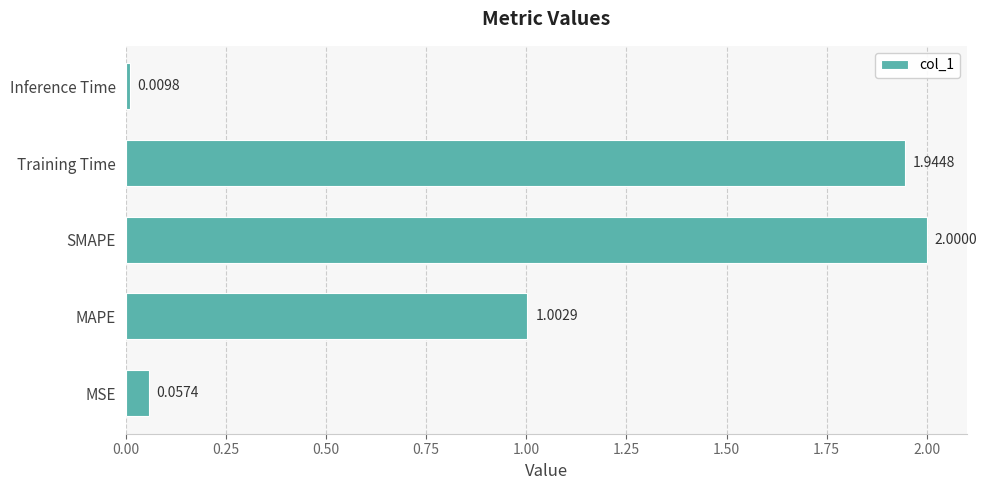

What is the average value?

1.0